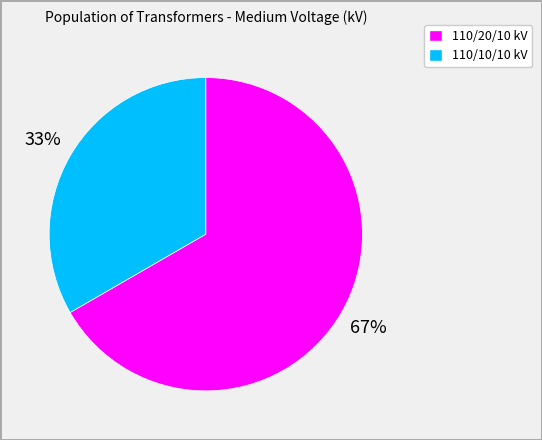

To the nearest percent, what is the average slice percentage?

50%